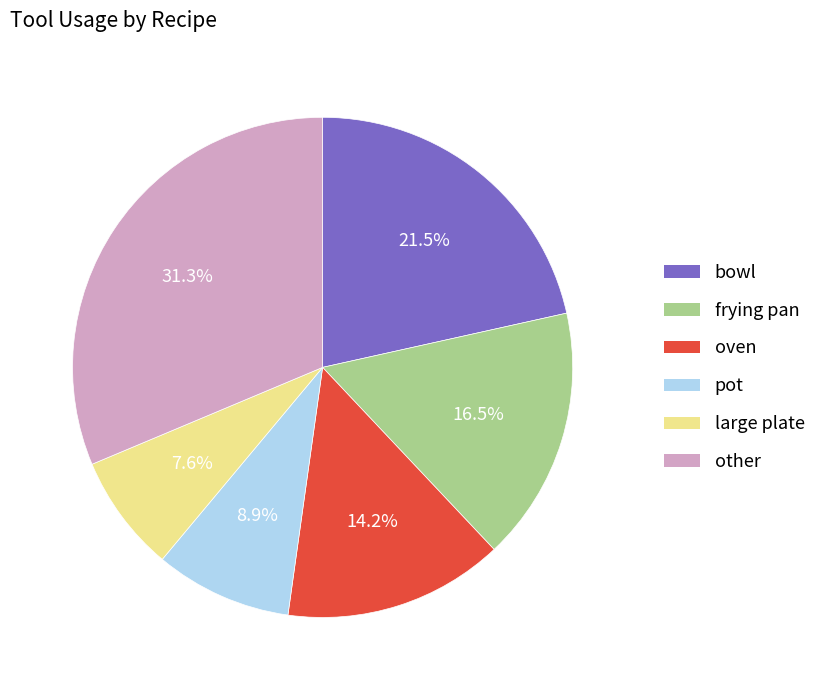

To the nearest percent, what percentage of the pie is pot?

9%